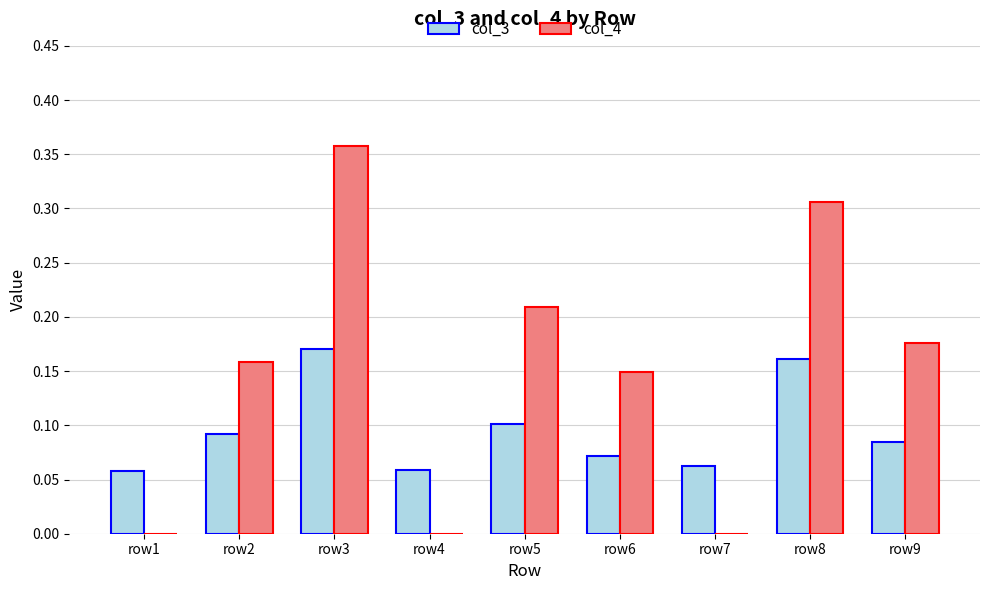

Does the chart contain stacked bars?

No